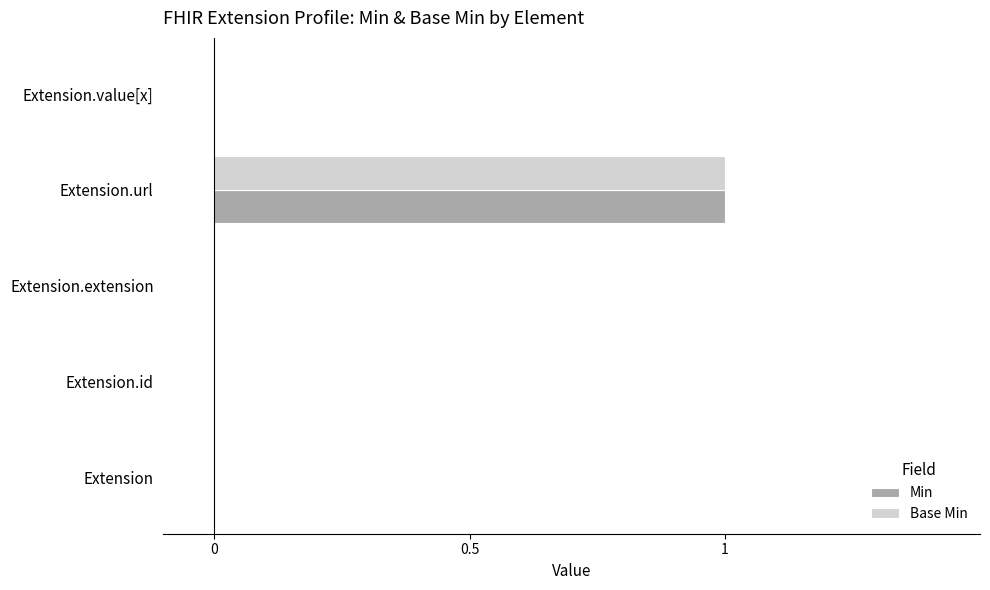

True or false: Base Min has a value of 2 at Extension.url.

False